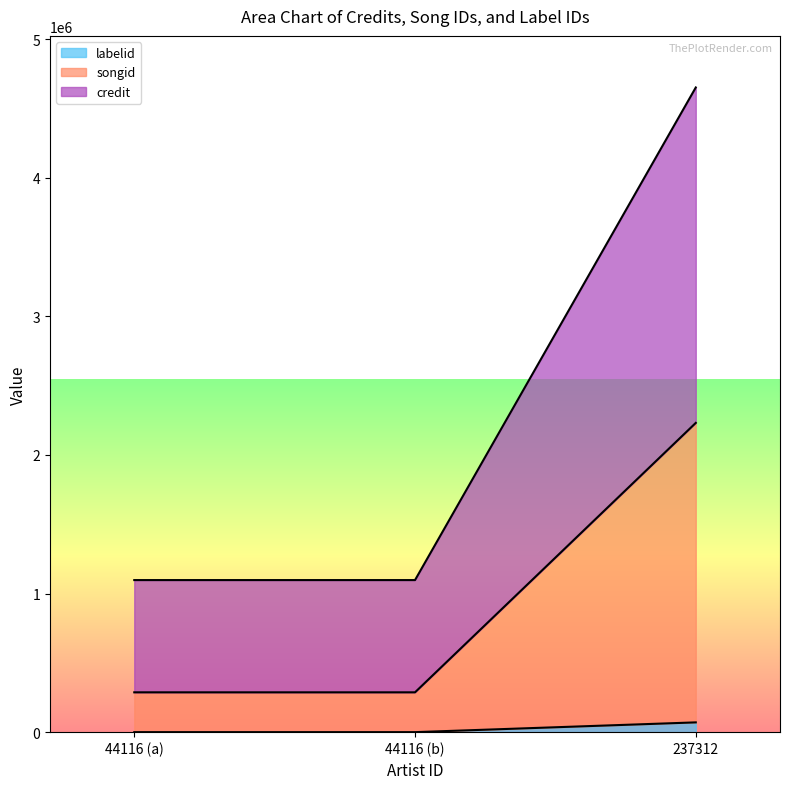

What are all the series names shown in the legend?

labelid, songid, credit